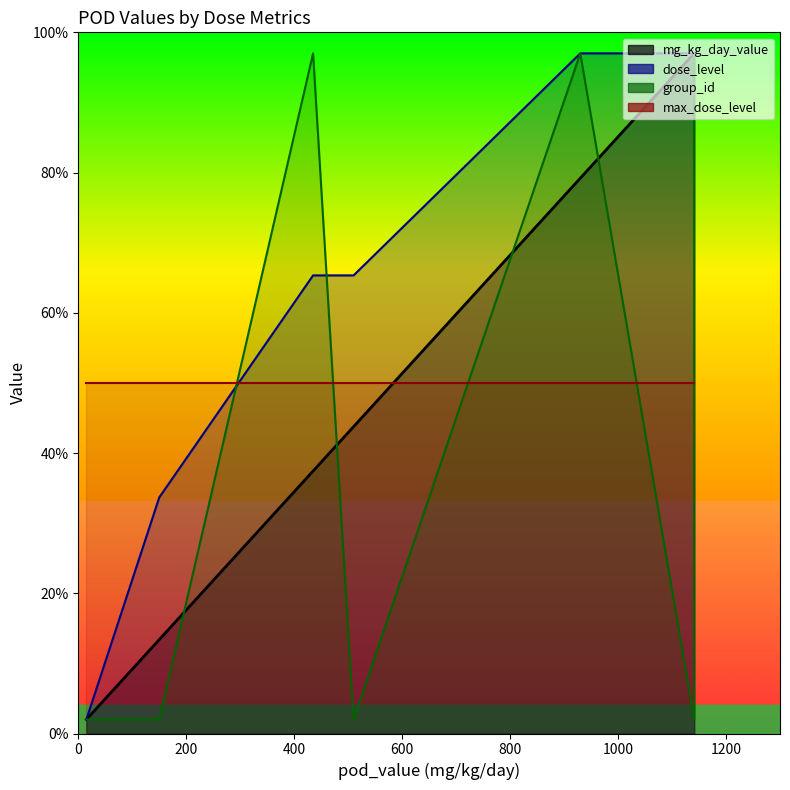

Reading left to right, list all the values displayed in this chart.

mg_kg_day_value: 2.0	13.4	37.4	43.8	79.2	97.0	97.0
dose_level: 2.0	33.7	65.3	65.3	97.0	97.0	97.0
group_id: 2.0	2.0	97.0	2.0	97.0	2.0	97.0